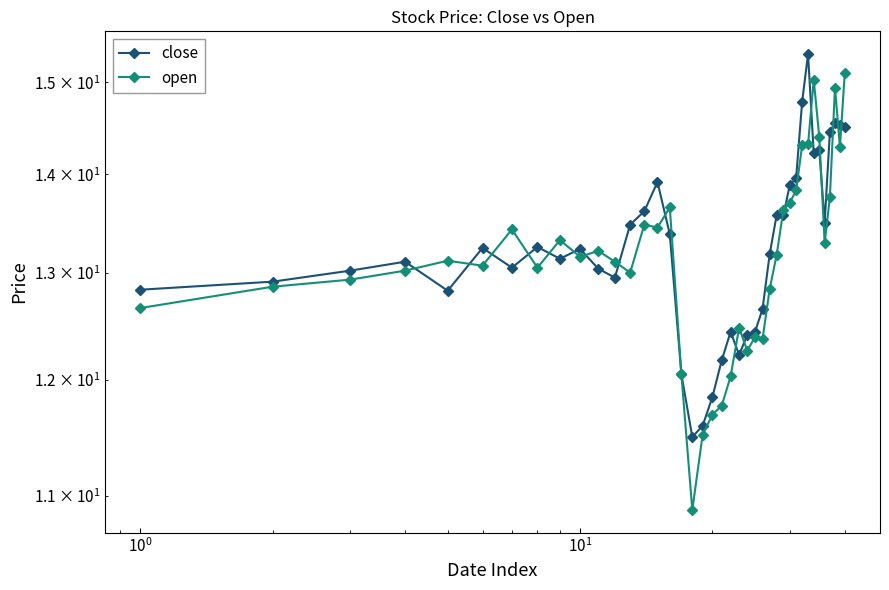

Reading left to right, transcribe all the data shown in this chart.

close: 12.8	12.9	13.0	13.1	12.8	13.2	13.1	13.3	13.1	13.2	13.0	13.0	13.5	13.6	13.9	13.4	12.1	11.5	11.6	11.8	12.2	12.4	12.2	12.4	12.4	12.7	13.2	13.6	13.6	13.9	14.0	14.8	15.3	14.2	14.3	13.5	14.5	14.6	14.5	14.5
open: 12.7	12.9	12.9	13.0	13.1	13.1	13.4	13.1	13.3	13.2	13.2	13.1	13.0	13.5	13.5	13.7	12.1	10.9	11.5	11.7	11.8	12.0	12.5	12.3	12.4	12.4	12.8	13.2	13.6	13.7	13.8	14.3	14.3	15.0	14.4	13.3	13.8	14.9	14.3	15.1